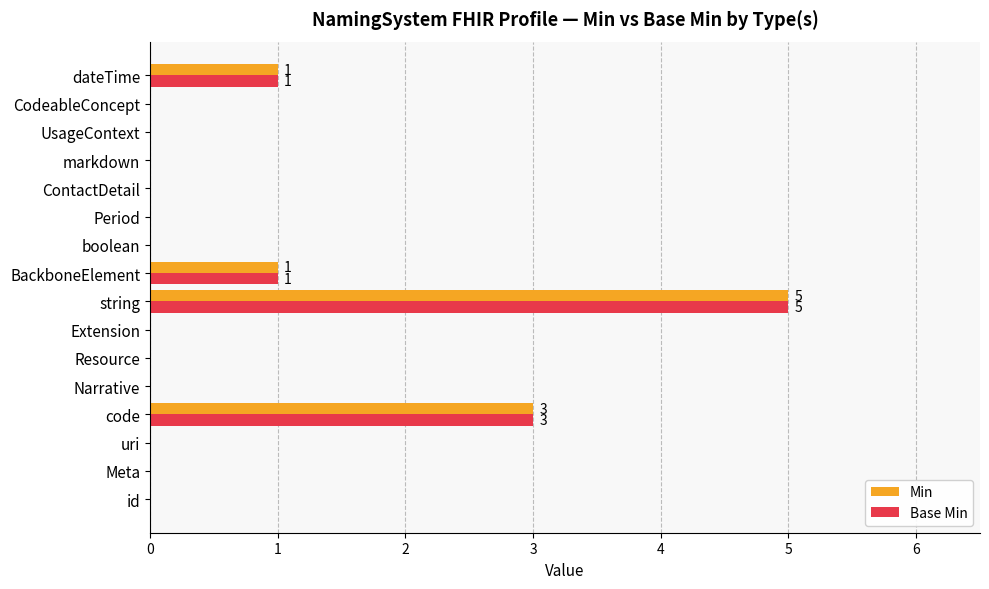

What is the sum of the Min values at string and Extension?

5